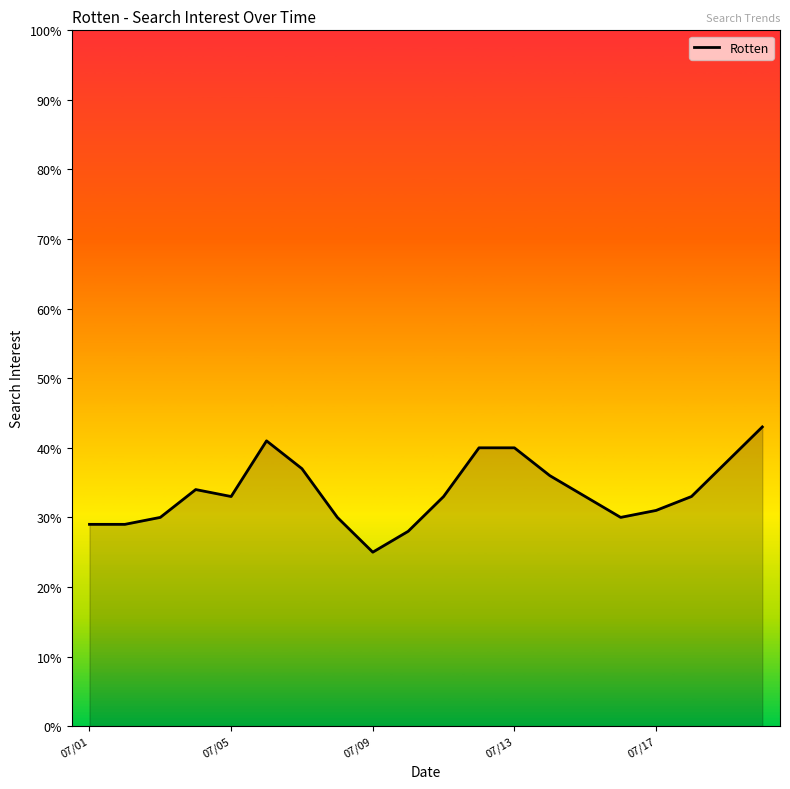

How many lines are shown in the chart?

1